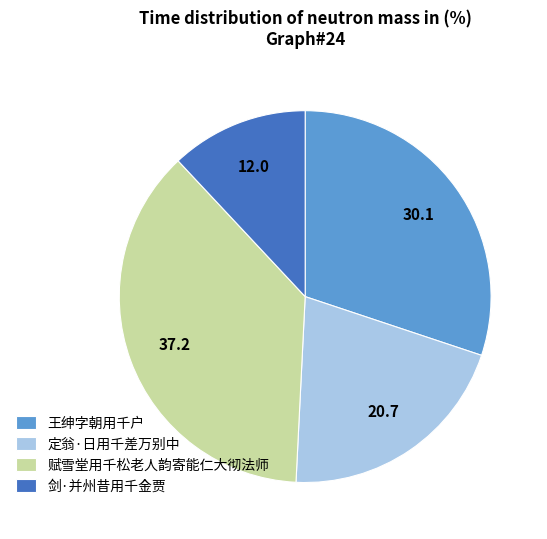

Between 定翁·日用千差万别中 and 剑·并州昔用千金贾, which is larger?

定翁·日用千差万别中